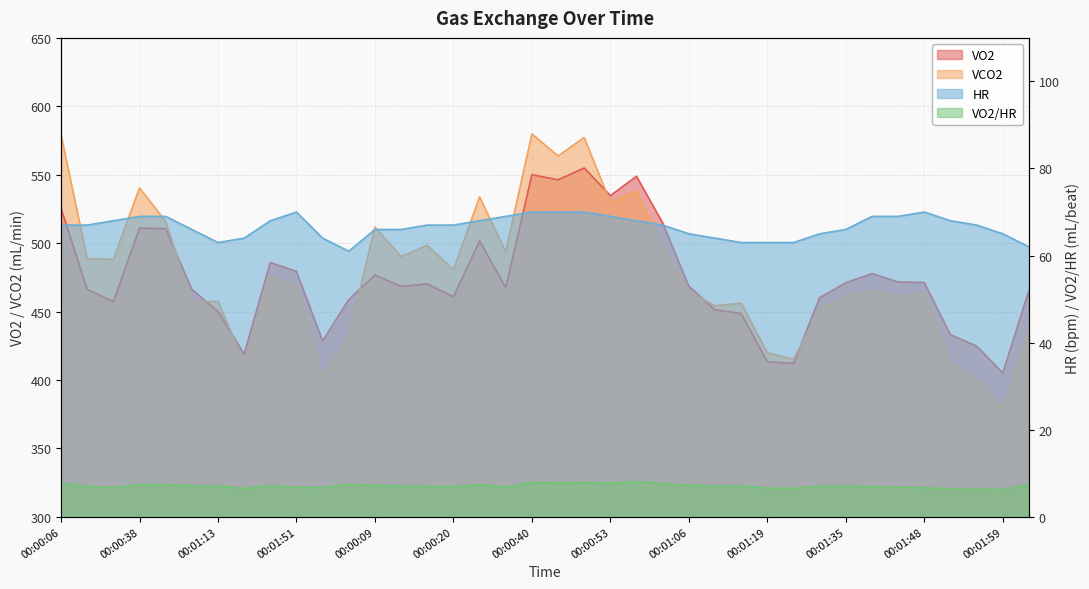

True or false: VO2 and VO2/HR intersect in this chart.

False